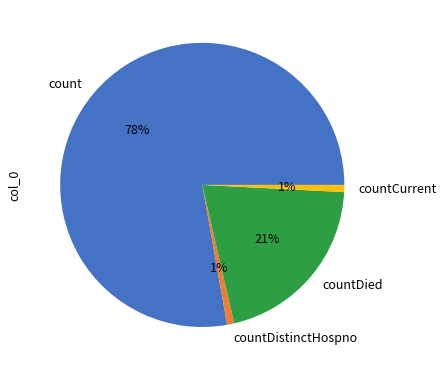

Is the sum of countDistinctHospno and count greater than half?

Yes